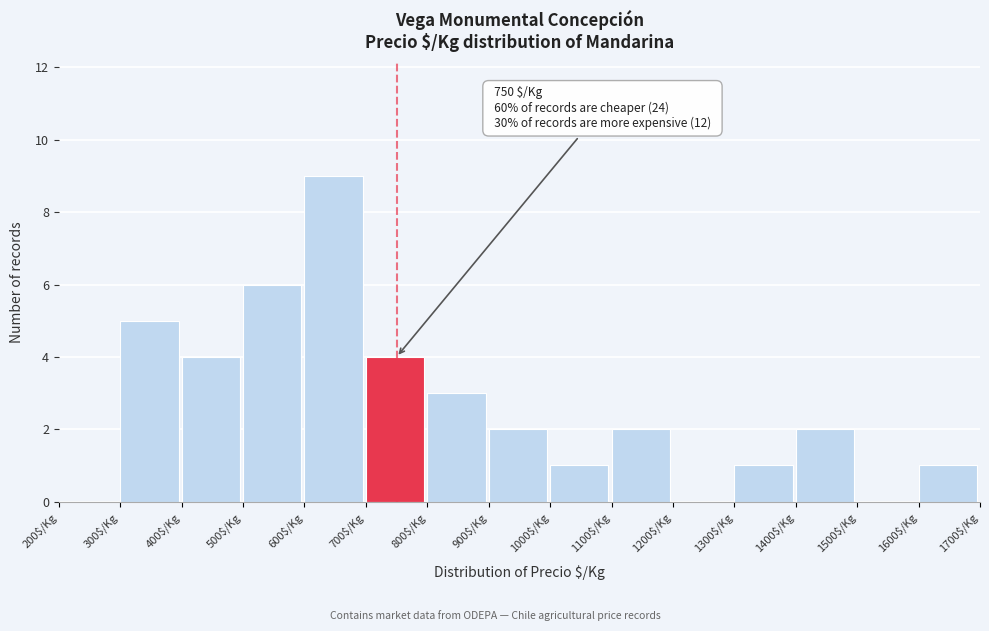

Which range on the x-axis has the tallest bar?

600 to 700